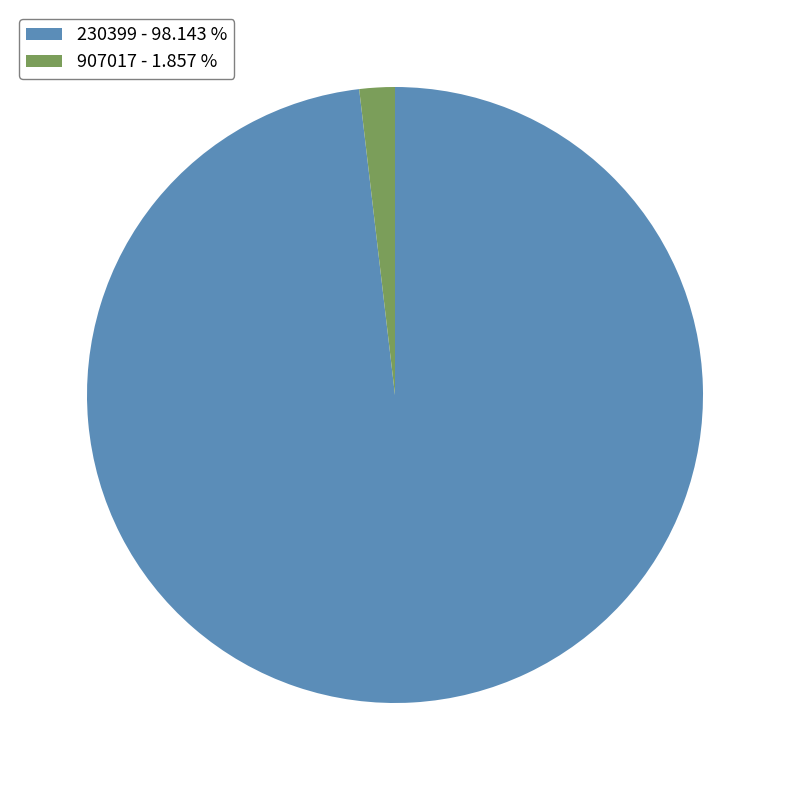

The 907017 slice represents 13% of the pie. True or false?

False